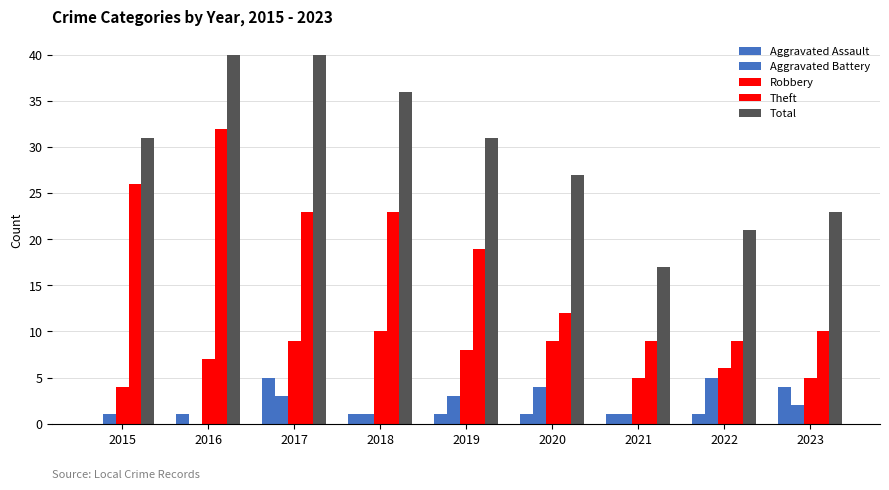

Is the value of Theft at 2017 greater than the value of Total at 2015?

No